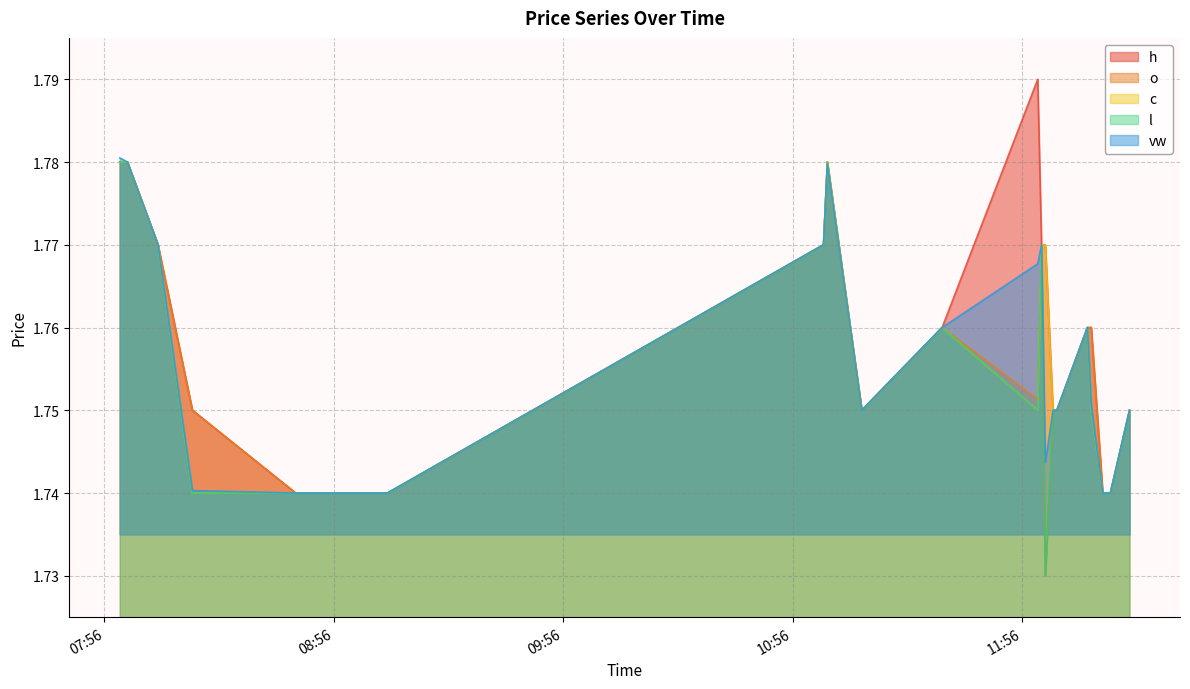

At which label is l closest to 1?

2023-06-26 12:02